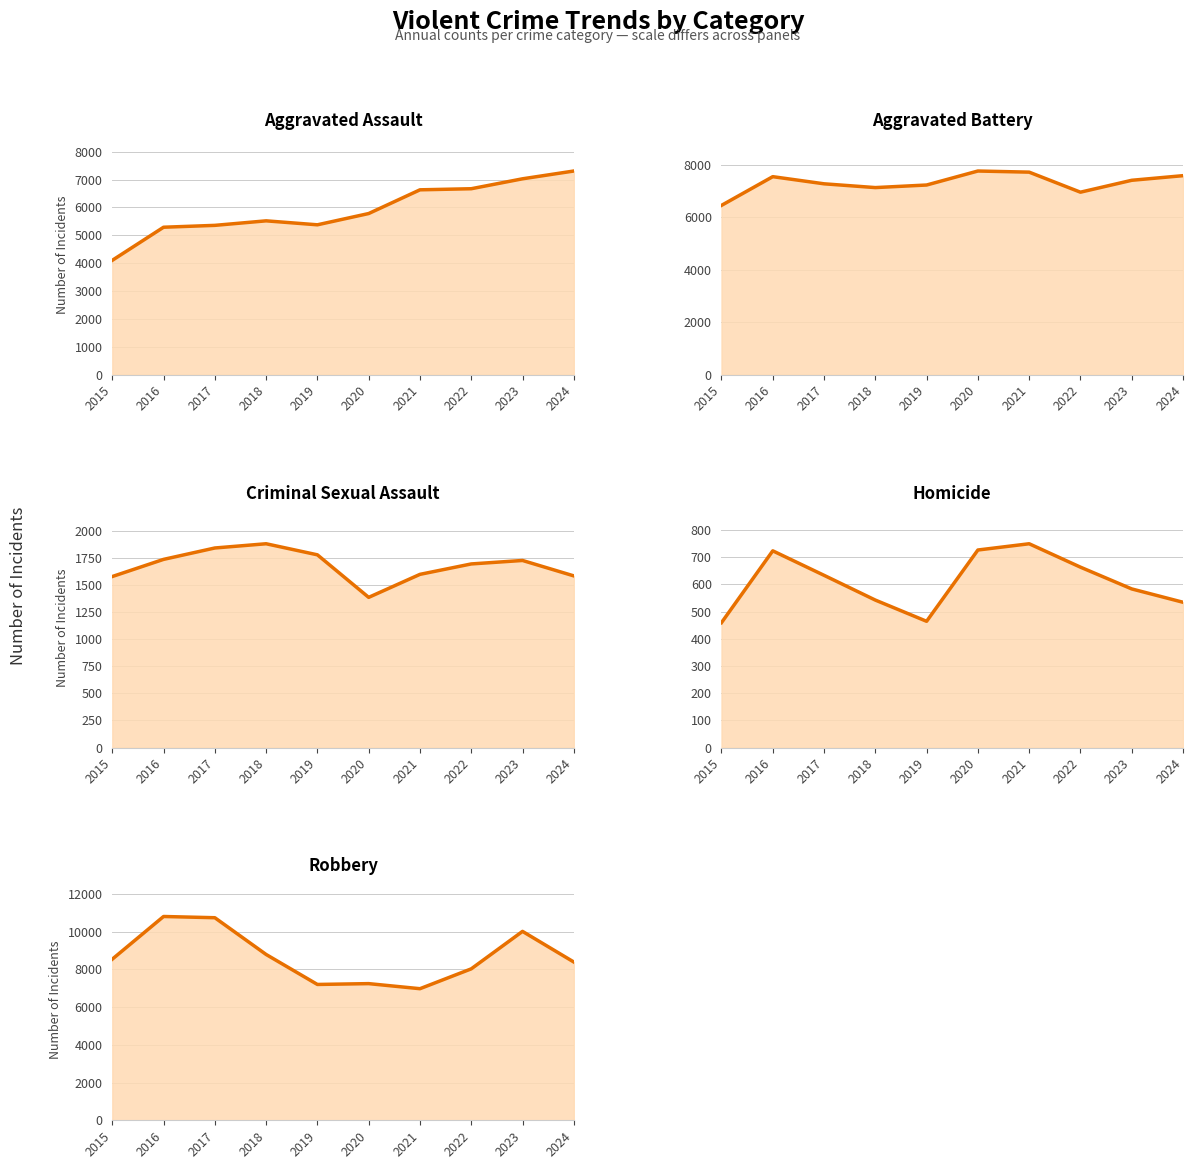

Which series has the widest spread of values?

Robbery (line)